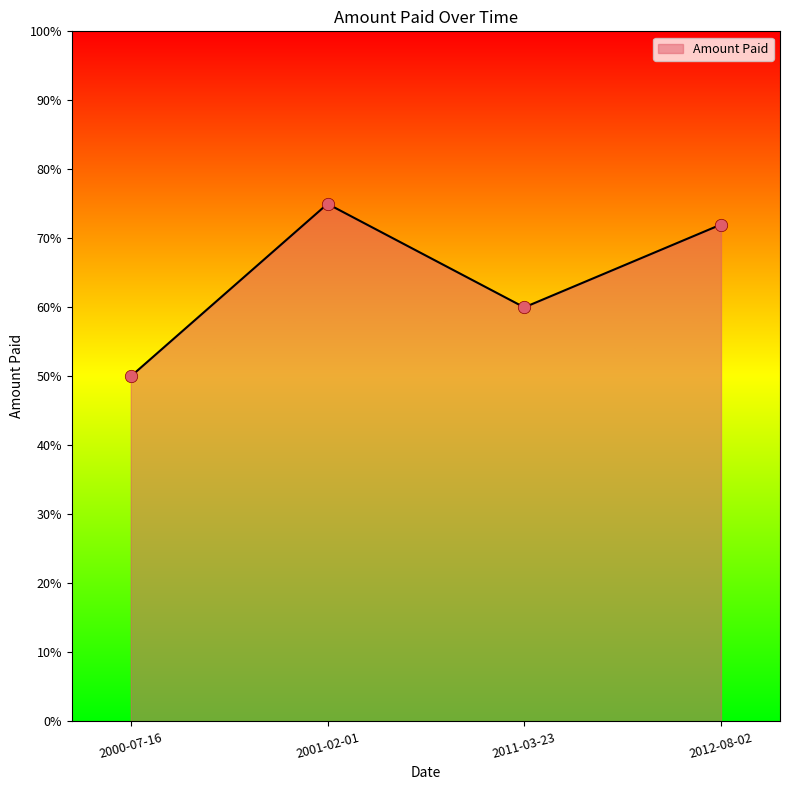

What is the change in value from 2000-07-16 to 2011-03-23?

+10